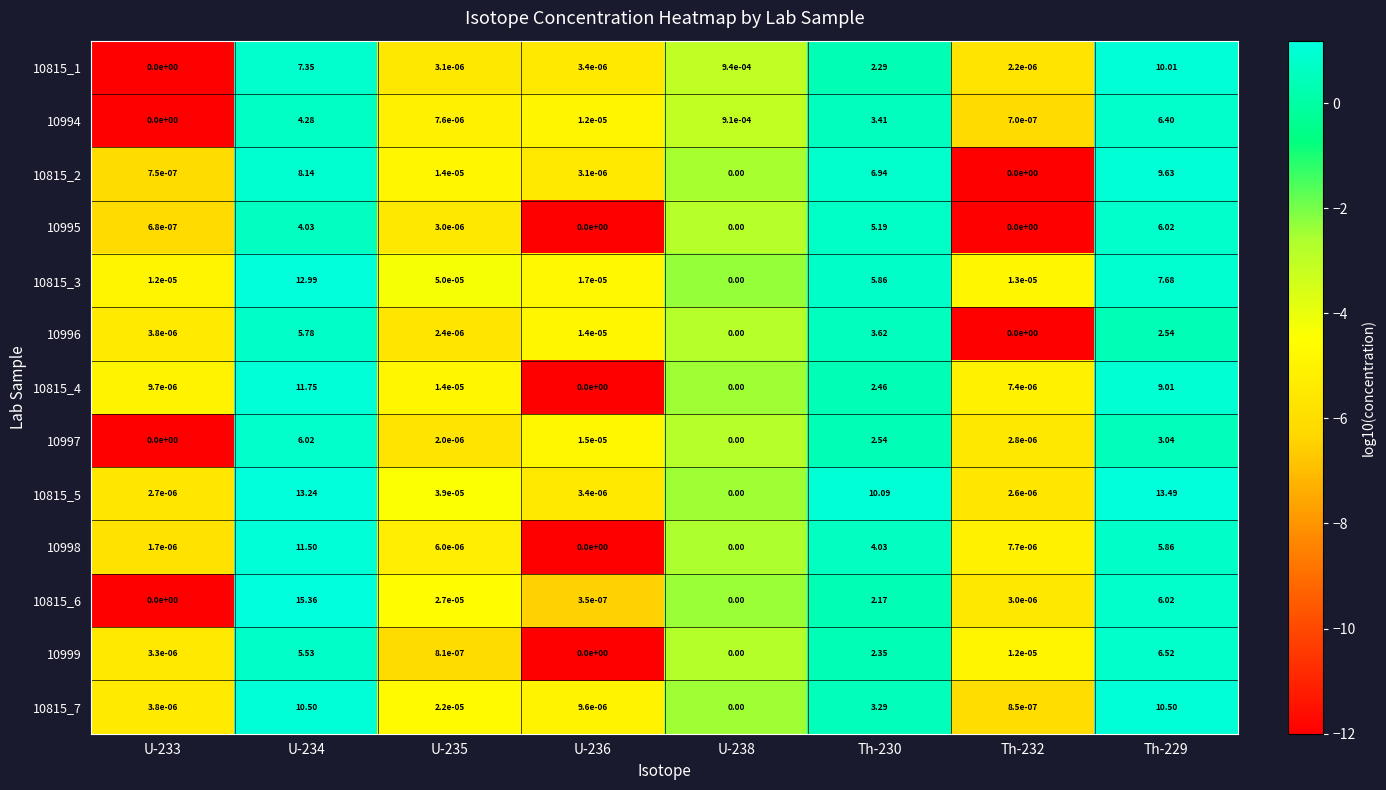

Count the number of data series in this chart.

13